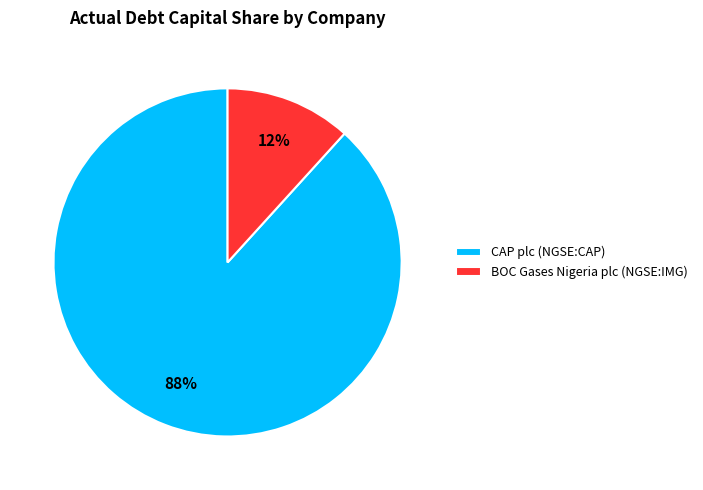

To the nearest percent, what portion does BOC Gases Nigeria plc (NGSE:IMG) represent?

12%